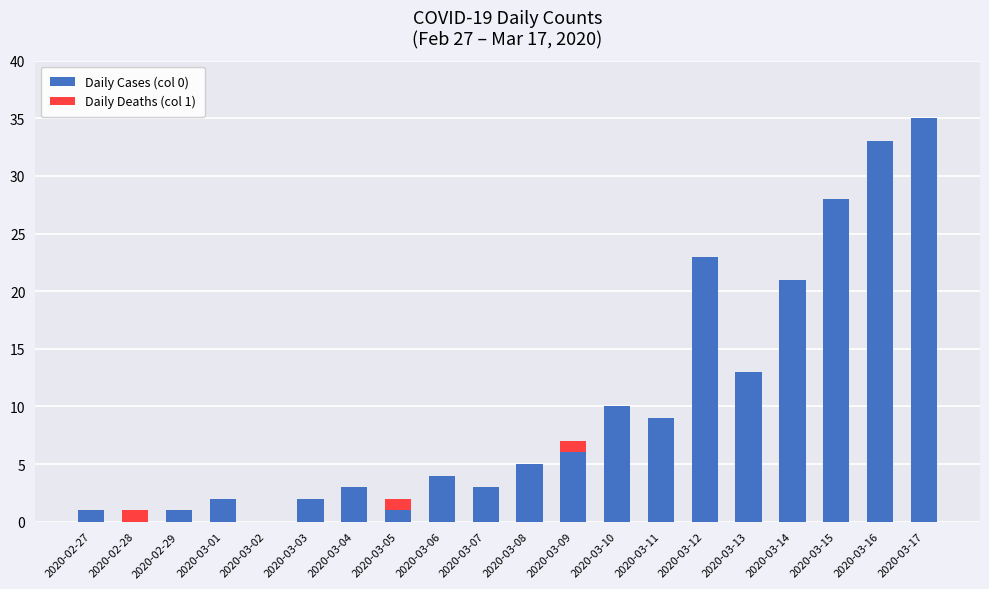

The Daily Cases (col 0) series shows 1 at 2020-02-29. True or false?

True